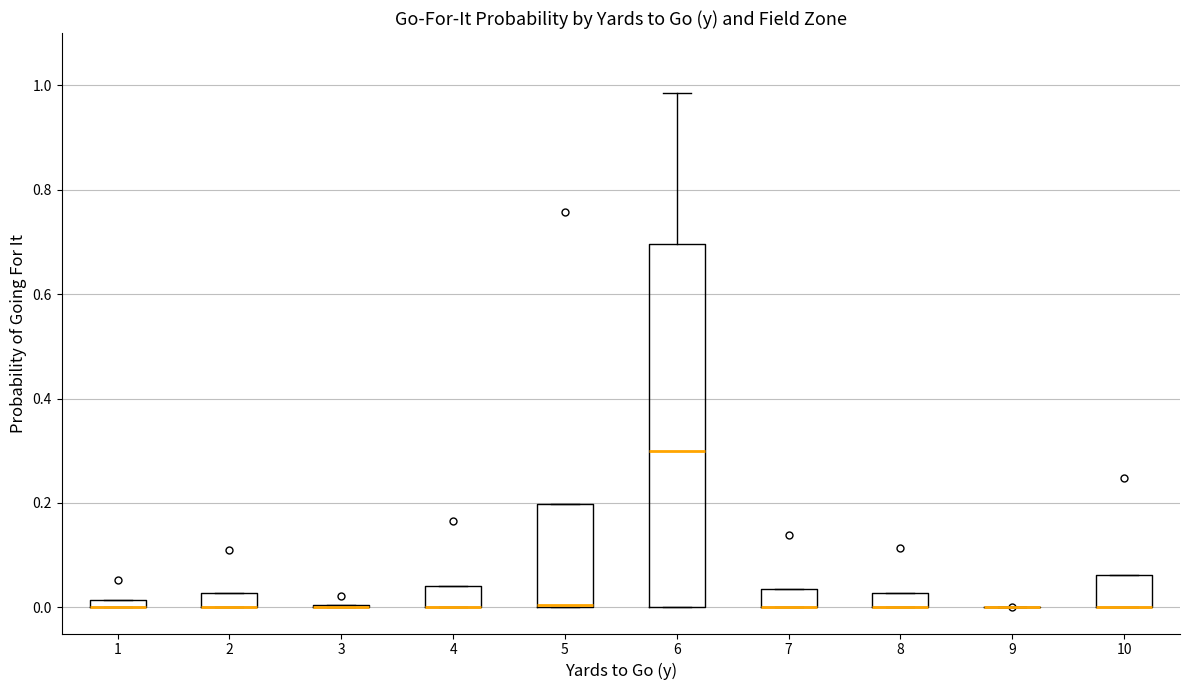

Which box is the tallest, from its lower edge to its upper edge?

6